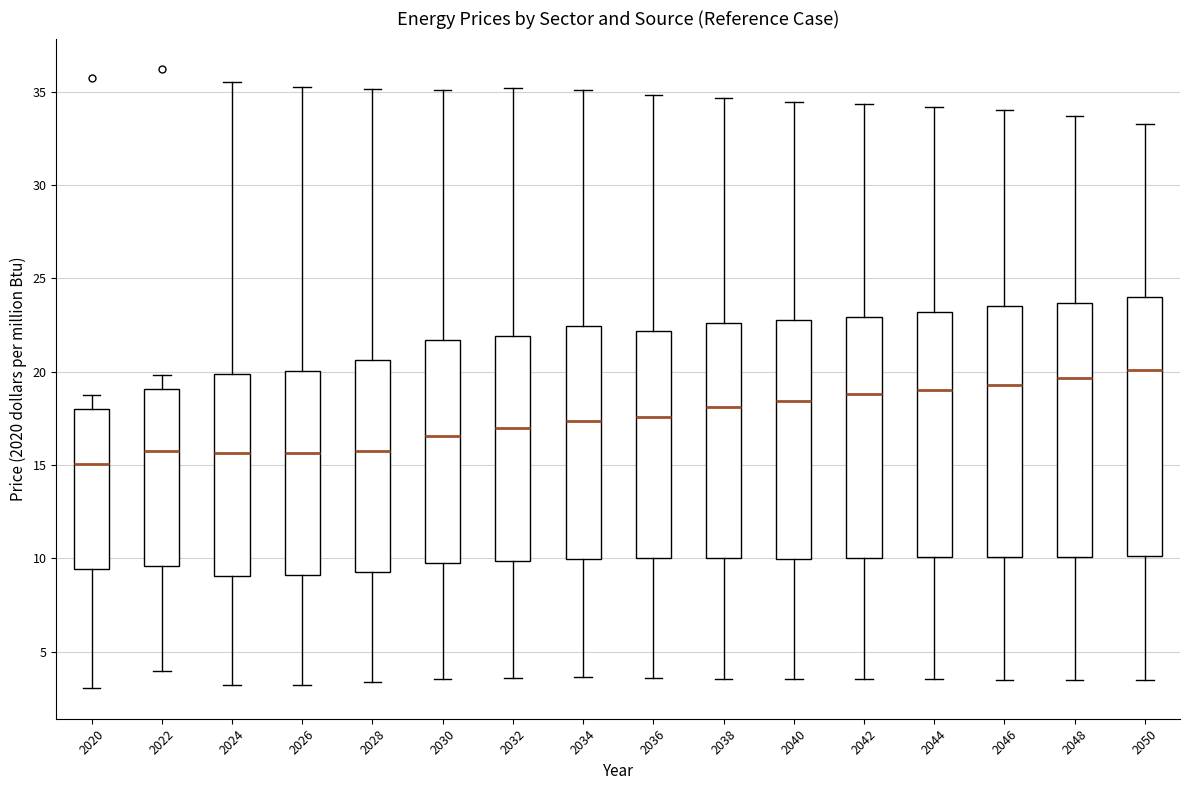

Where does the median line of the box at x = 2044 sit on the y-axis? The values are not printed on the chart, so give them approximately, as read against the axis.

19.0